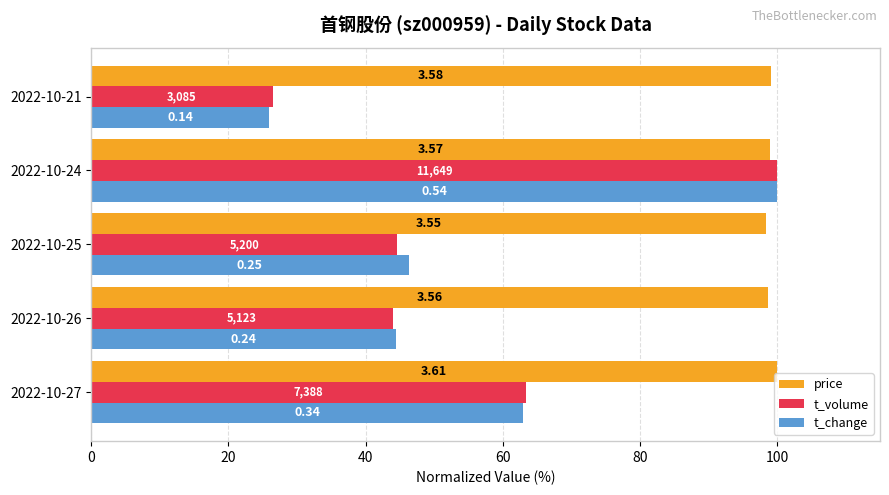

Reading right to left, list all the values displayed in this chart.

price: 80=99.2	60=98.9	40=98.3	20=98.6	0=100.0
t_volume: 80=26.5	60=100.0	40=44.6	20=44.0	0=63.4
t_change: 80=25.9	60=100.0	40=46.3	20=44.4	0=63.0